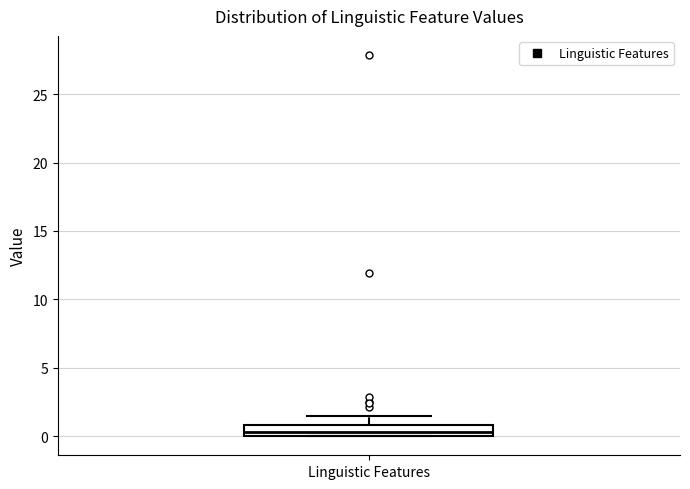

Where is the upper edge of the box for Linguistic Features on the y-axis? The values are not printed on the chart, so give them approximately, as read against the axis.

1.0